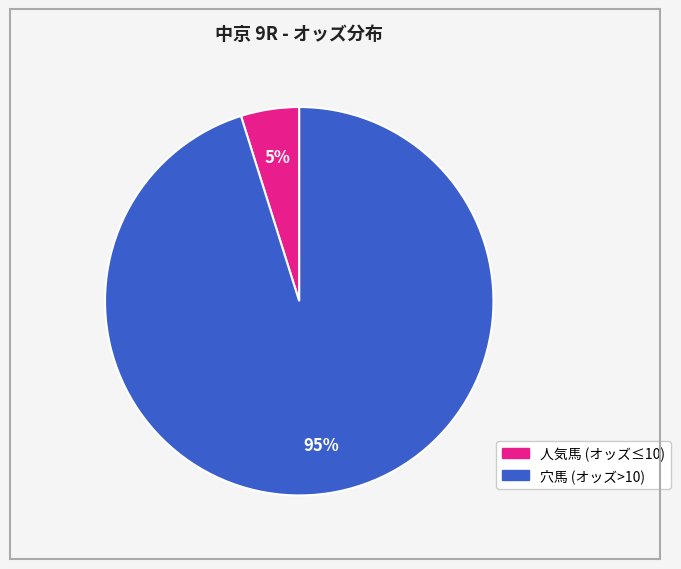

Is there any slice that represents more than half of the pie?

Yes